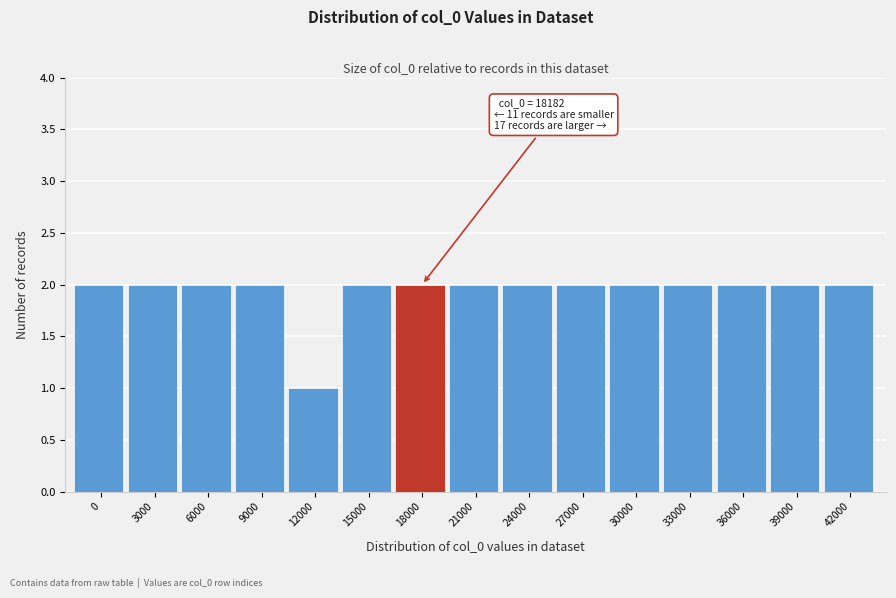

Reading left to right, what are all the values shown in this chart?

0=2	3000=2	6000=2	9000=2	12000=1	15000=2	18000=2	21000=2	24000=2	27000=2	30000=2	33000=2	36000=2	39000=2	42000=2